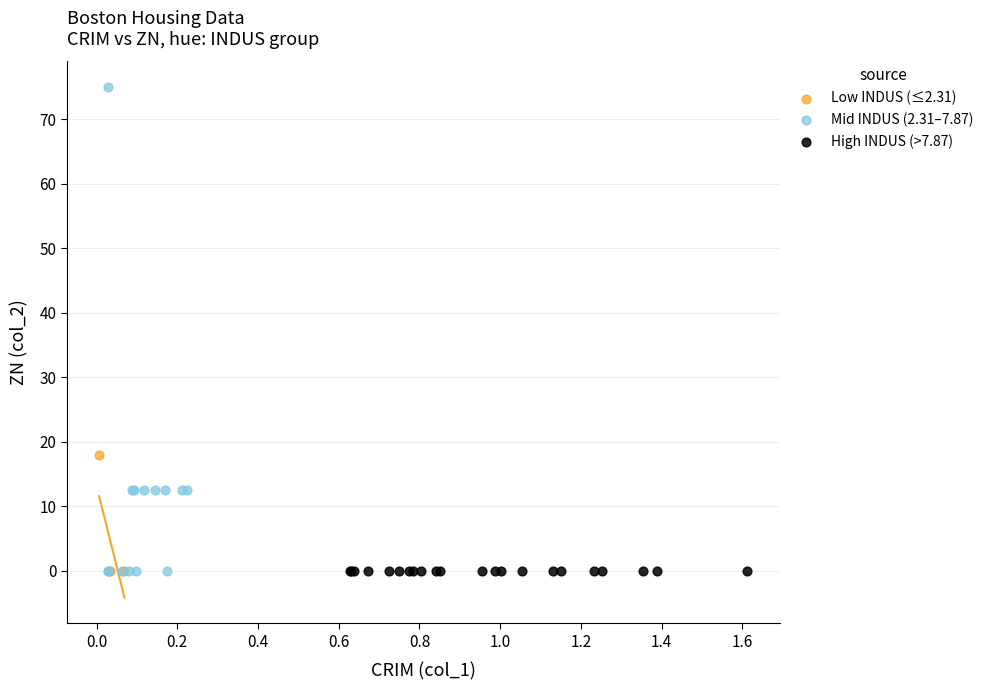

Which series reaches the maximum Y coordinate?

Mid INDUS (2.31–7.87)